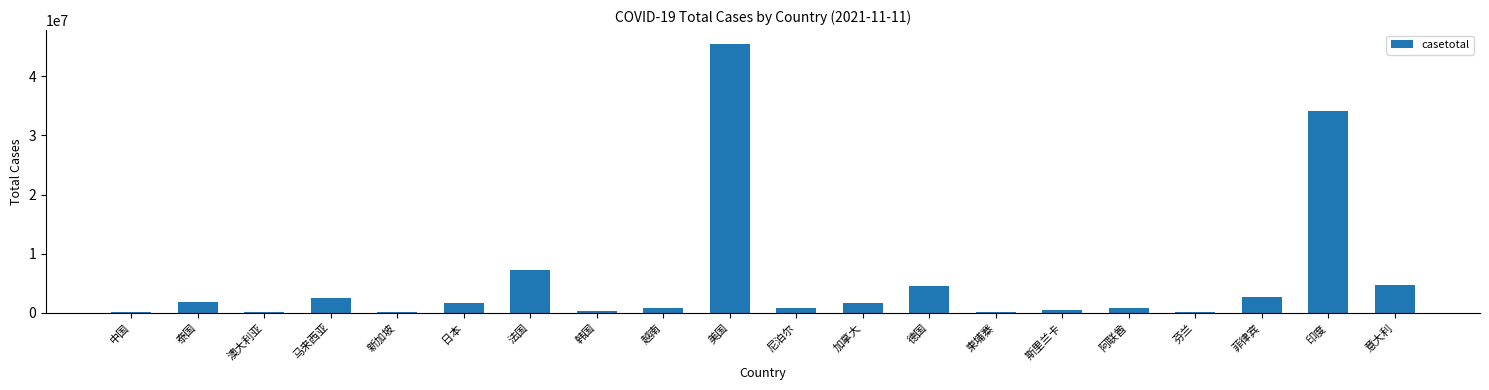

What is the greatest value displayed?

45544971